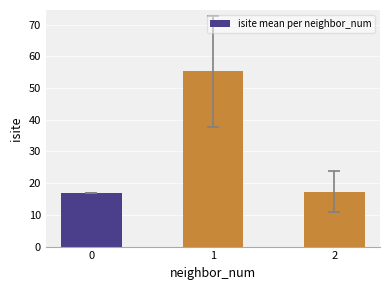

Is it true that the value at 0 is 17.0?

True